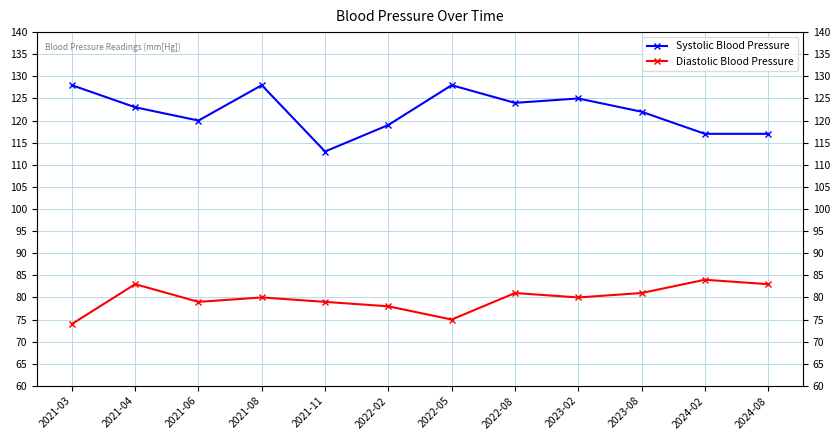

Where does the Systolic Blood Pressure series first go above 123?

2021-03